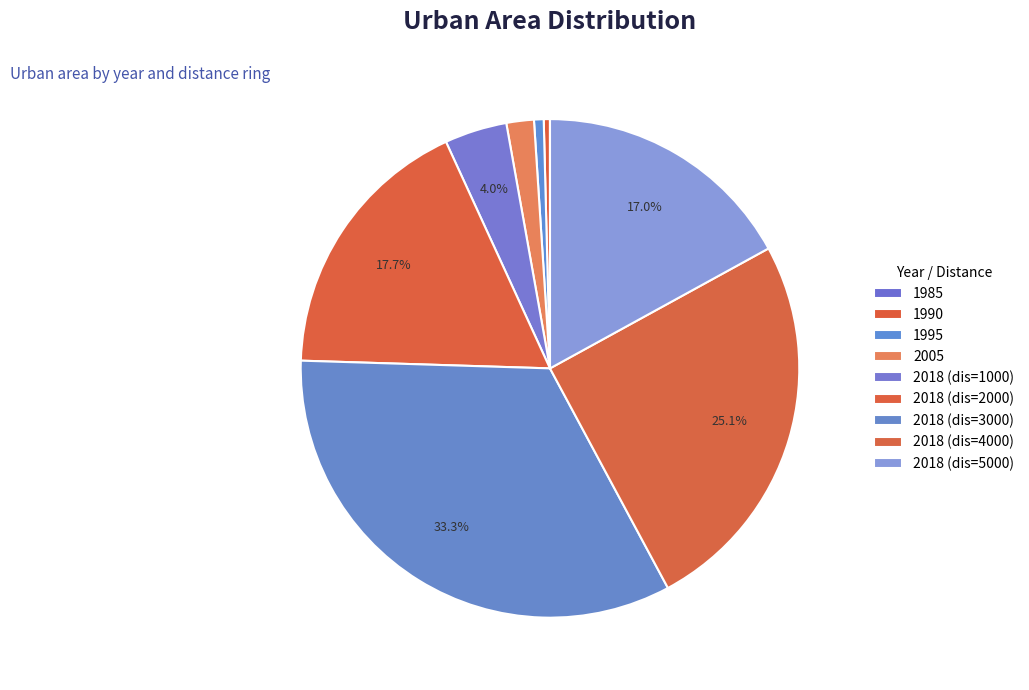

What percentage do 2018 (dis=2000) and 2005 together represent?

19.4%